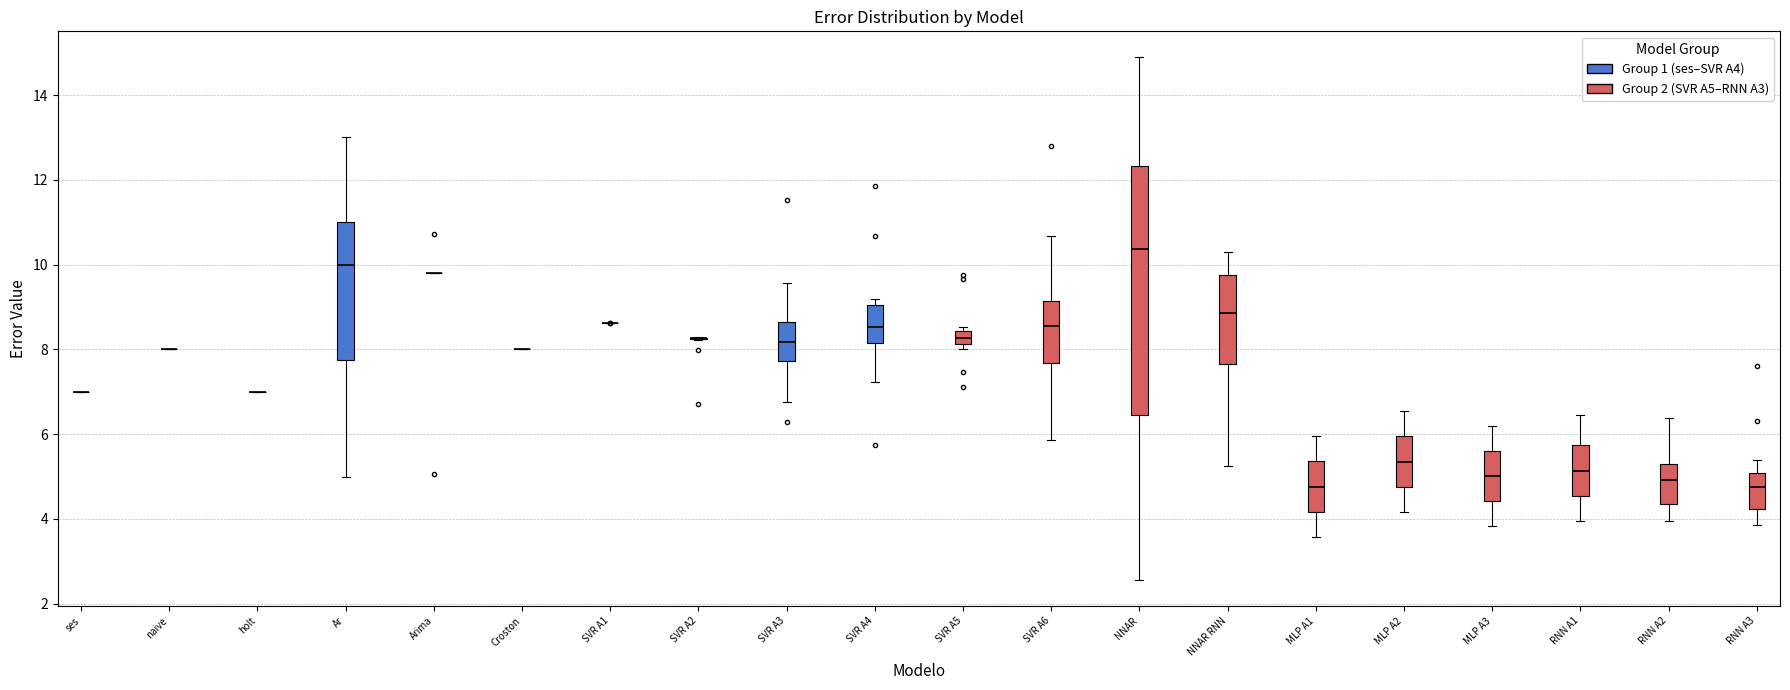

Which box is the tallest, from its lower edge to its upper edge?

NNAR